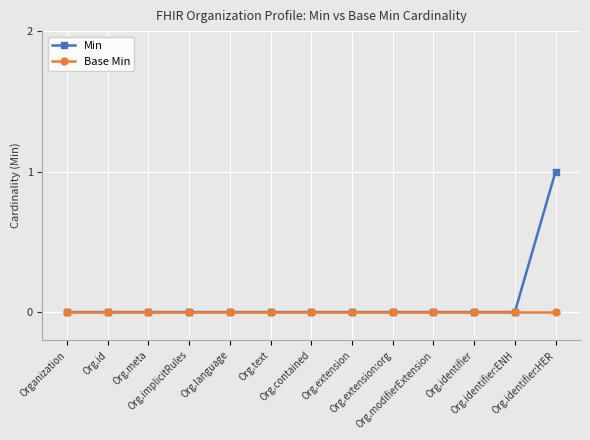

Which series has the largest range (max minus min)?

Min